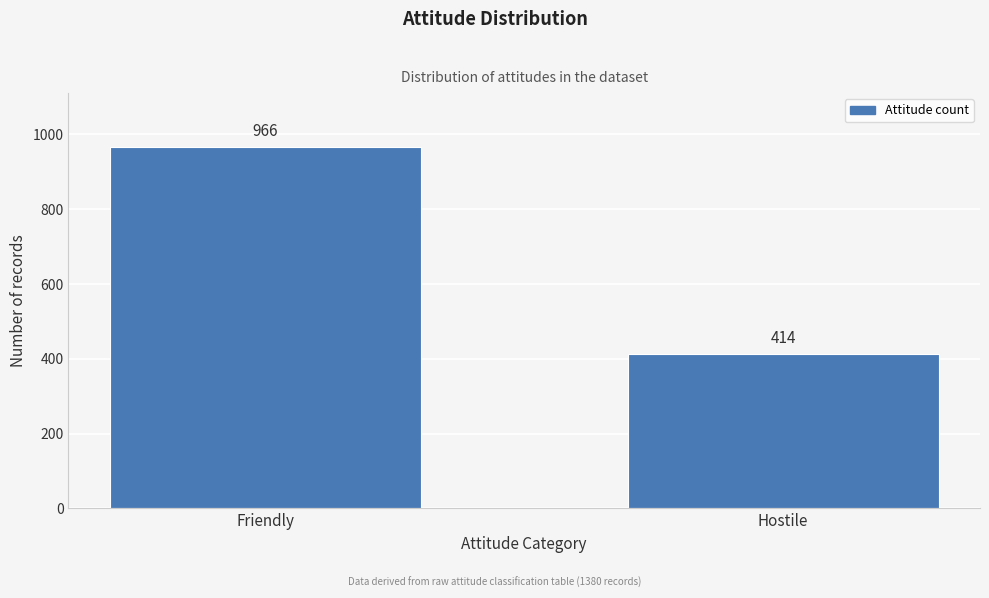

Reading left to right, list all the values displayed in this chart.

Friendly=966	Hostile=414